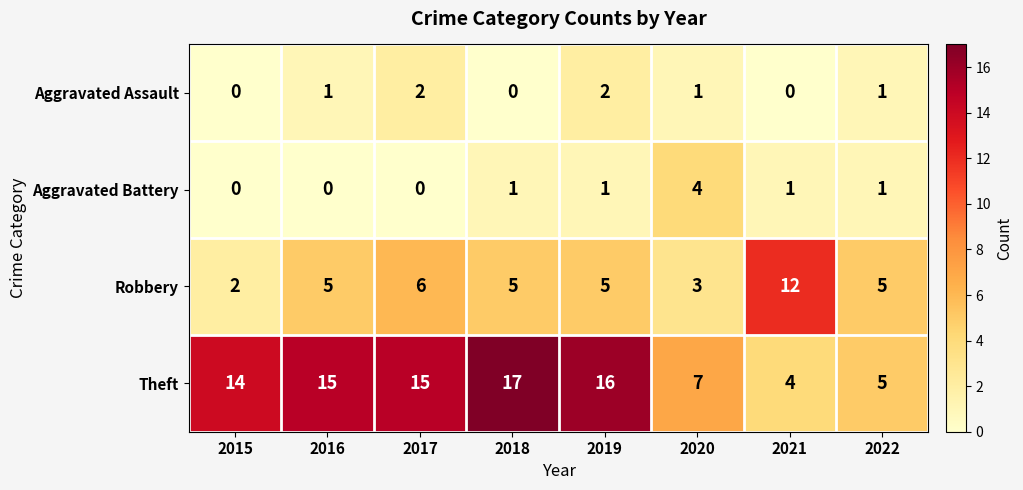

The Robbery series shows 12 at 2021. True or false?

True